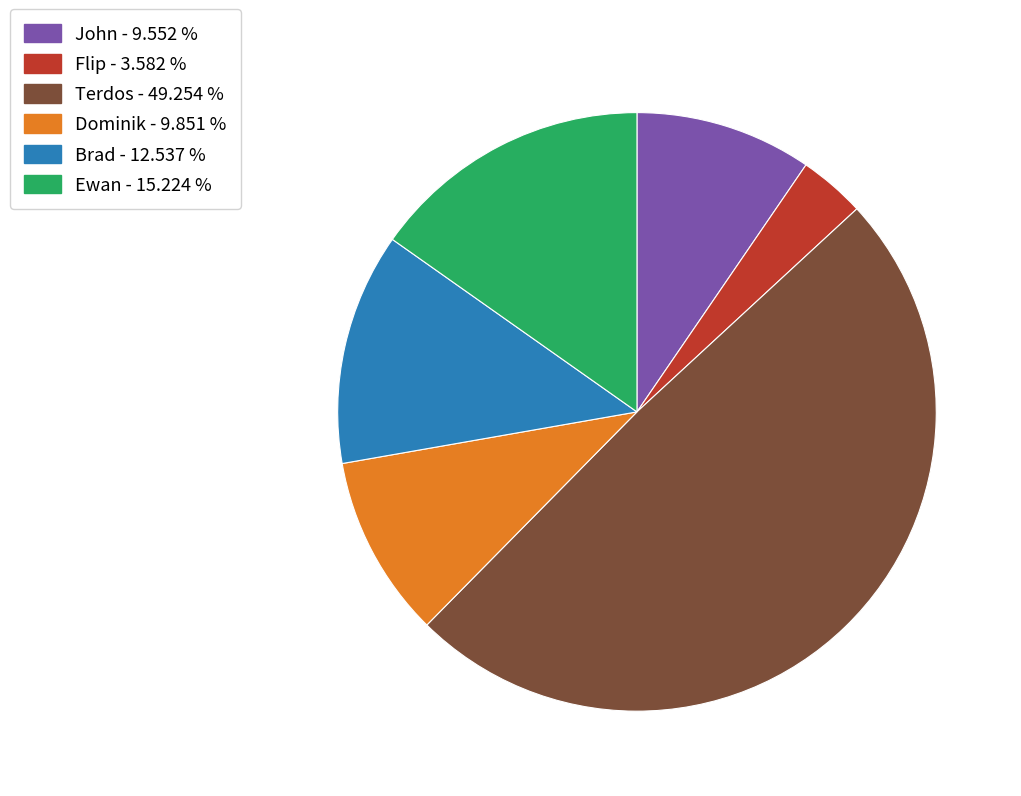

Is Flip the majority of the pie?

No